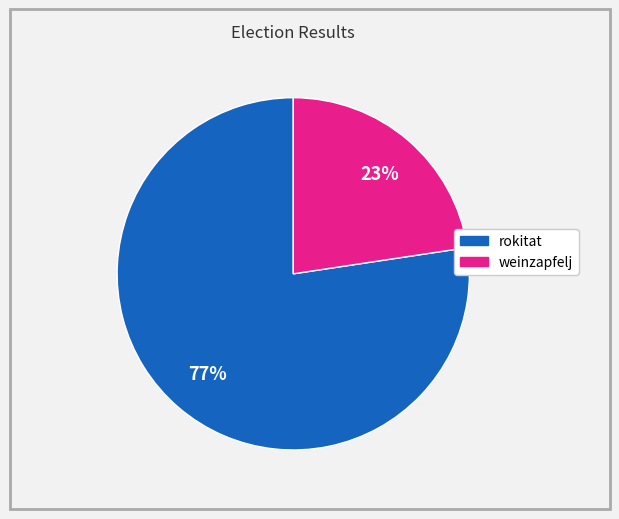

How many segments does this pie chart have?

2